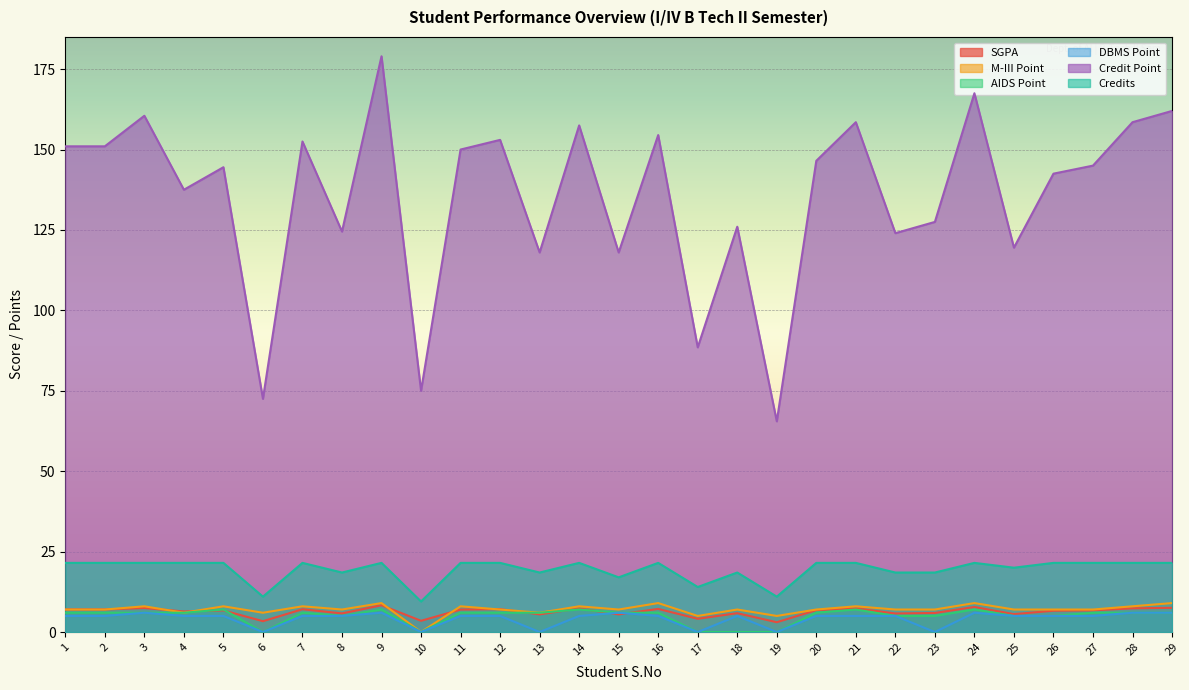

What is the greatest value displayed?

179.0